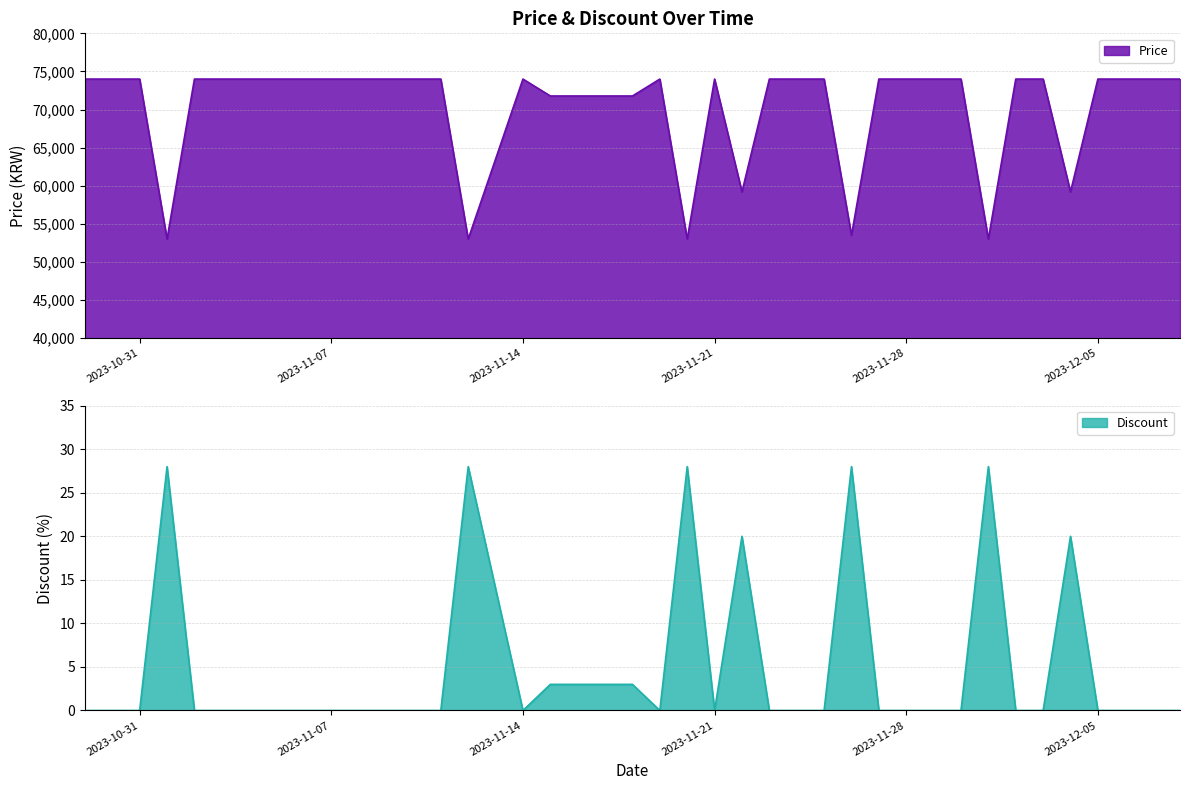

How many values in Discount are above zero?

11